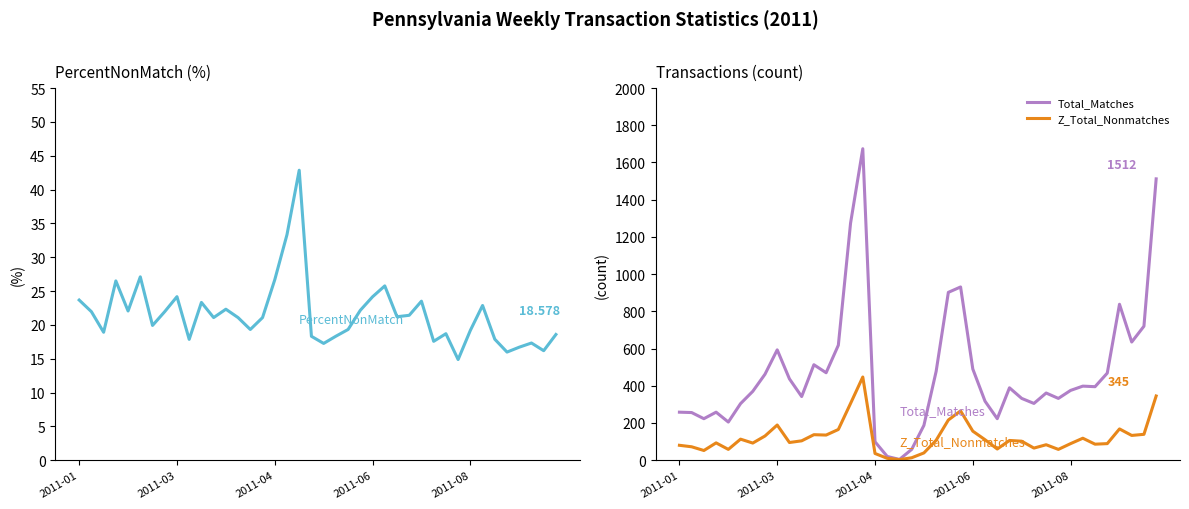

The Z_Total_Nonmatches series shows 101.8 at 13. True or false?

False